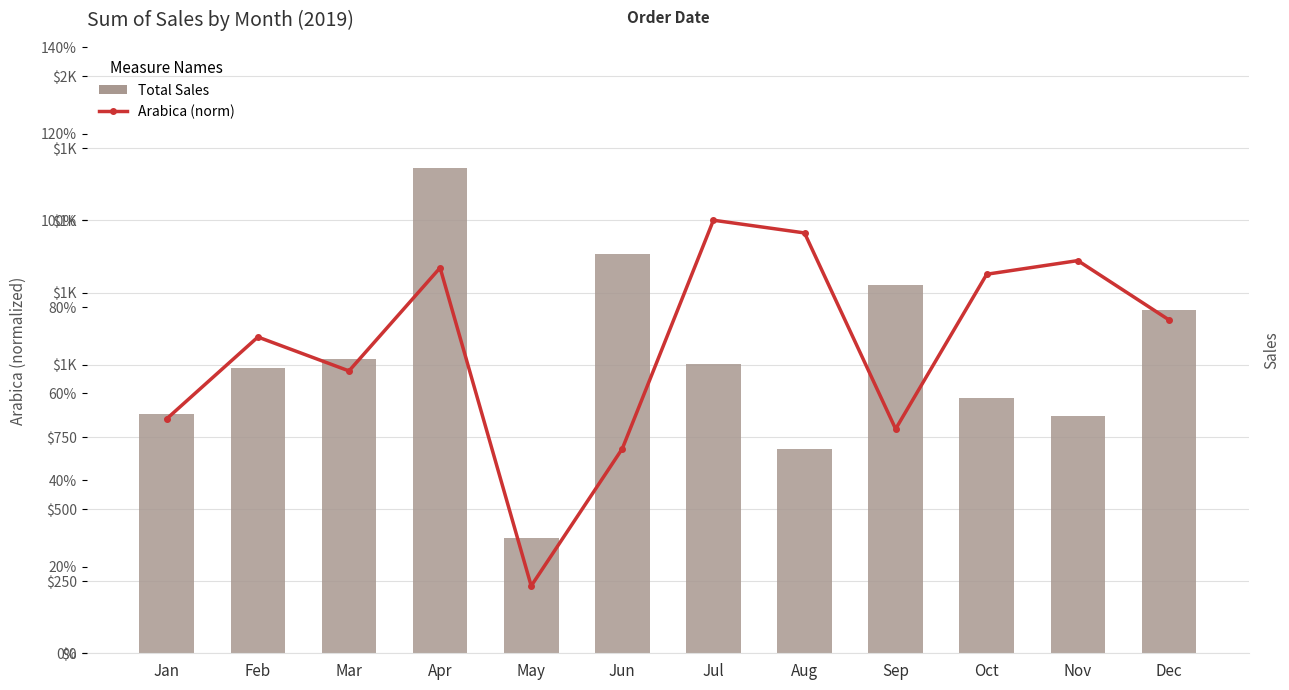

How many values in the Total Sales series are below 1004?

6